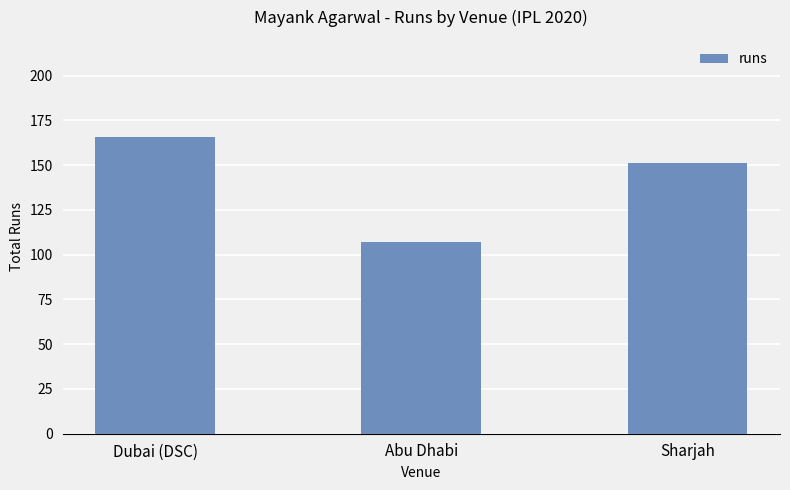

Rank the categories by value from lowest to highest.

Abu Dhabi, Sharjah, Dubai (DSC)